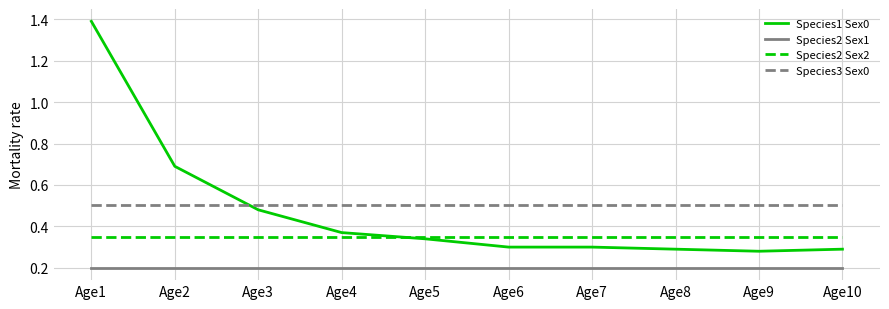

Which series has the widest spread of values?

Species1 Sex0